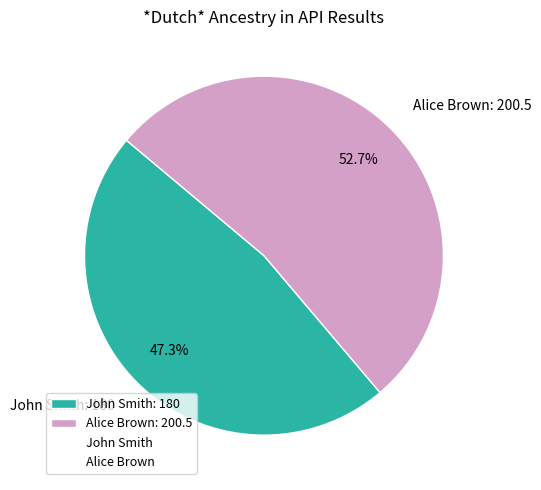

Rank the categories by value from lowest to highest.

John Smith, Alice Brown